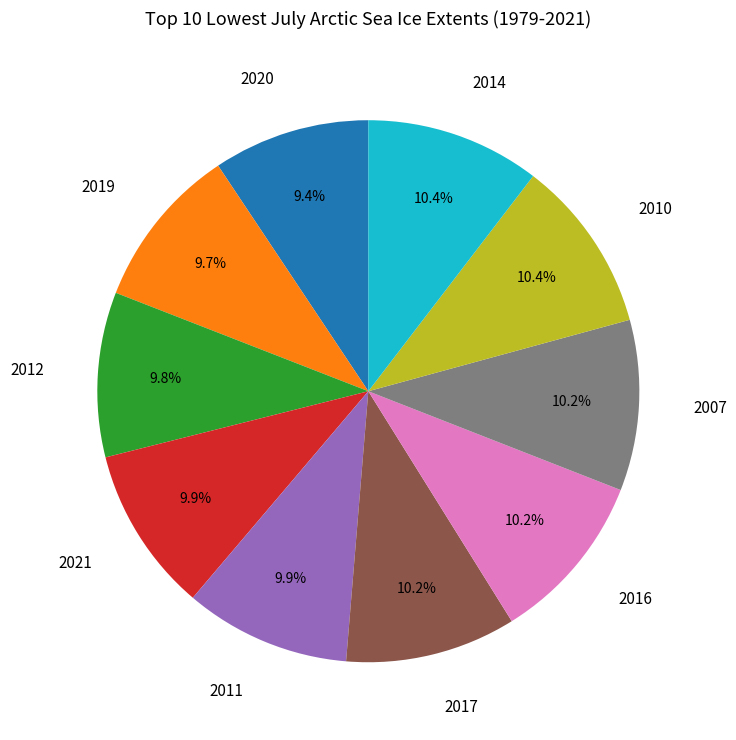

Is there any slice that represents more than half of the pie?

No